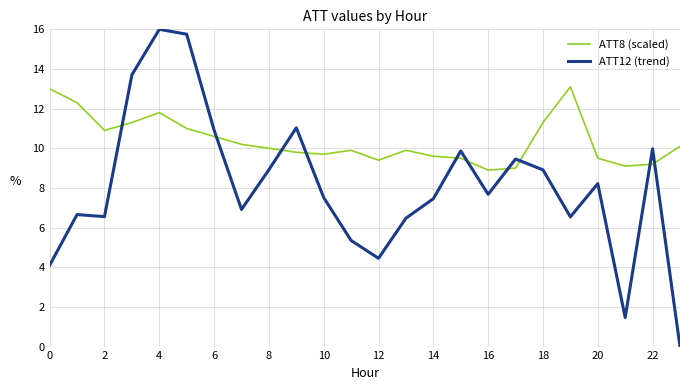

What is the difference between the maximum and minimum values in the ATT8 (scaled) series?

4.2